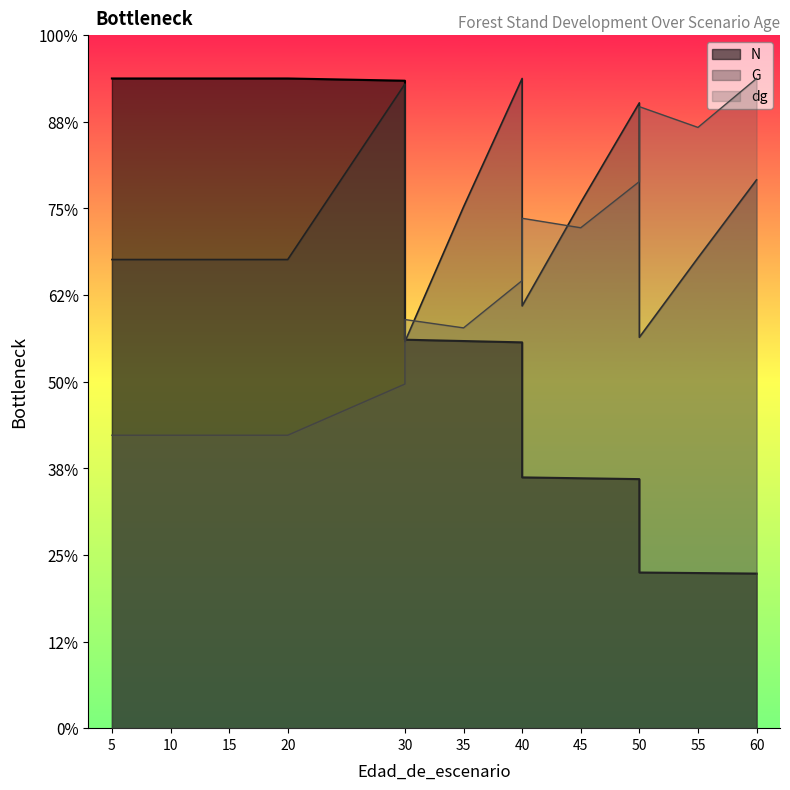

After their last crossing, which series has the higher values: dg or G?

dg